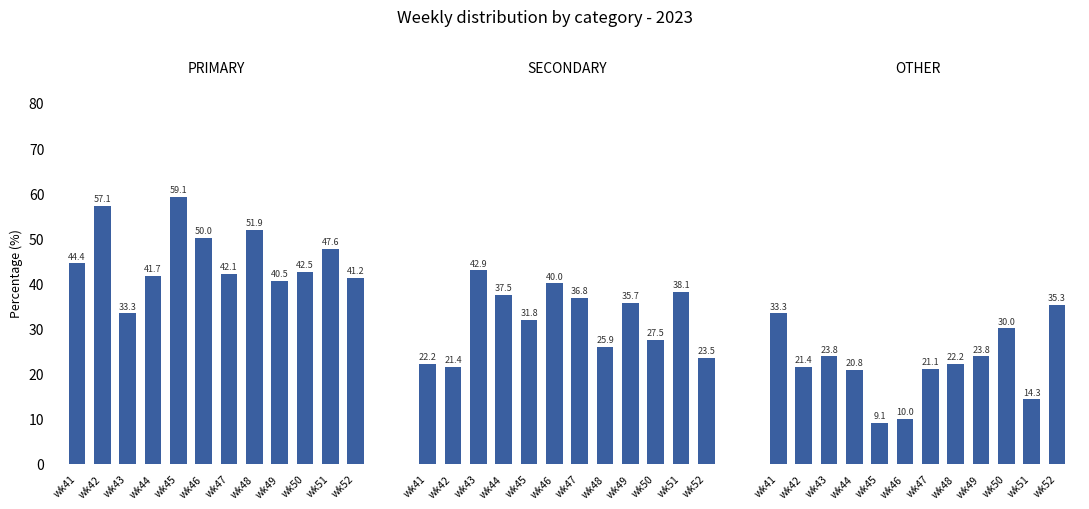

Rank the categories by OTHER value from lowest to highest.

wk45, wk46, wk51, wk44, wk47, wk42, wk48, wk43, wk49, wk50, wk41, wk52